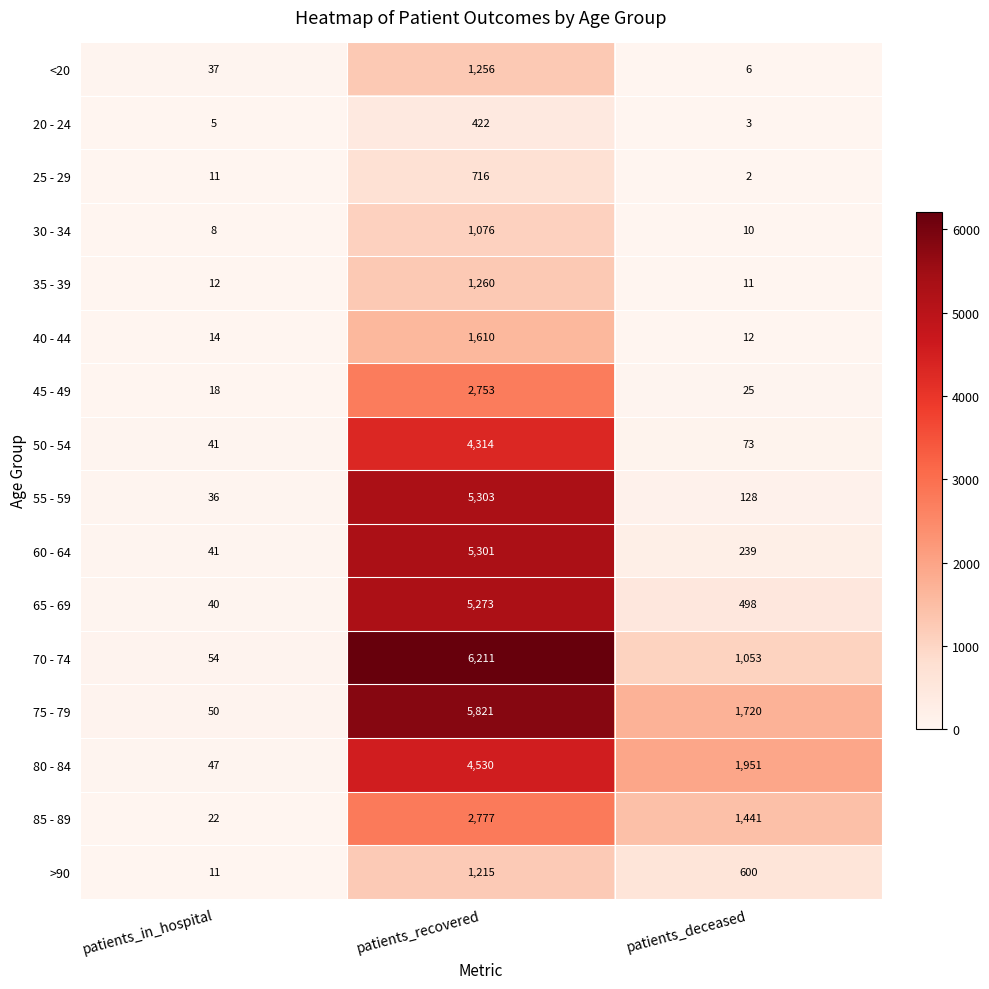

How many distinct data groups are displayed?

16